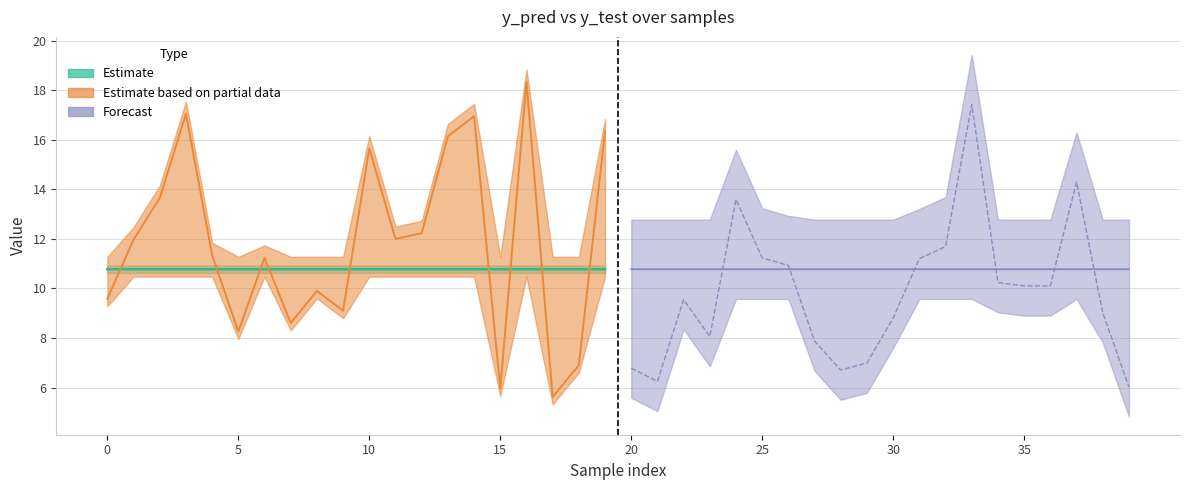

At how many categories does at least one series exceed 11?

18